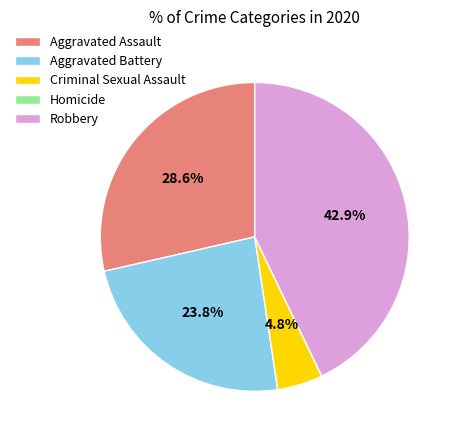

To the nearest percent, what is the combined percentage of Aggravated Battery and Criminal Sexual Assault?

29%